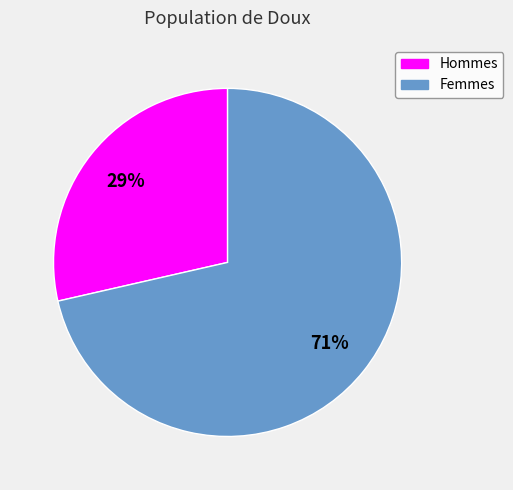

Does any single category account for the majority?

Yes